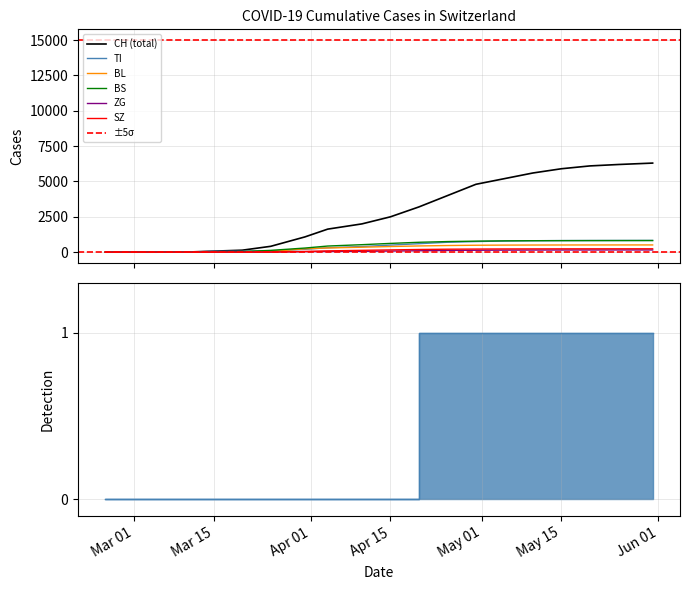

What is the sum of all ZG values?

1496